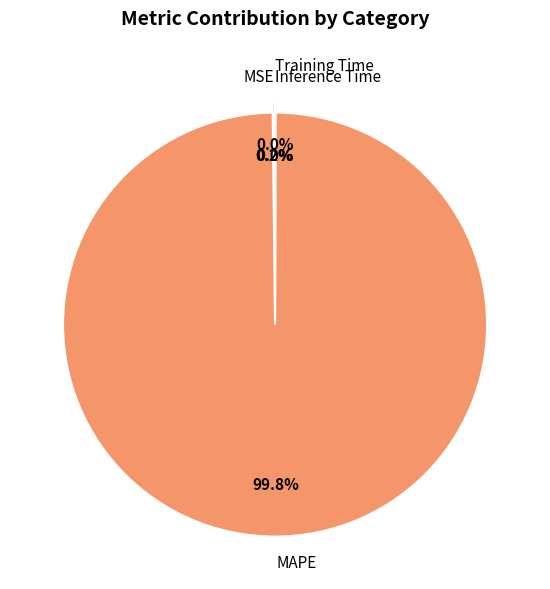

Is there a majority slice in this chart?

Yes